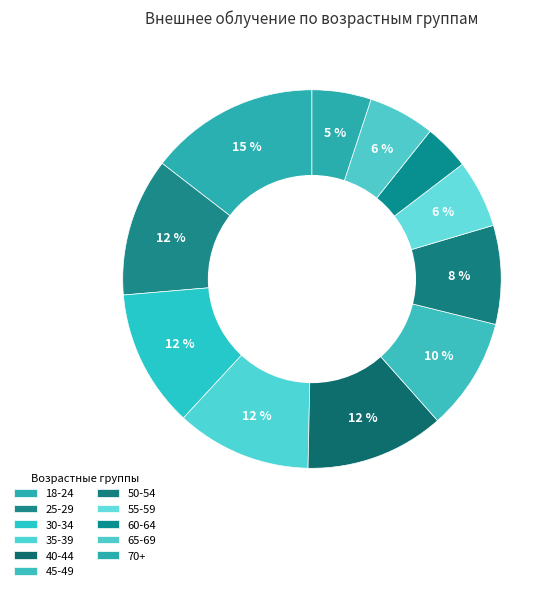

How many segments does this pie chart have?

11